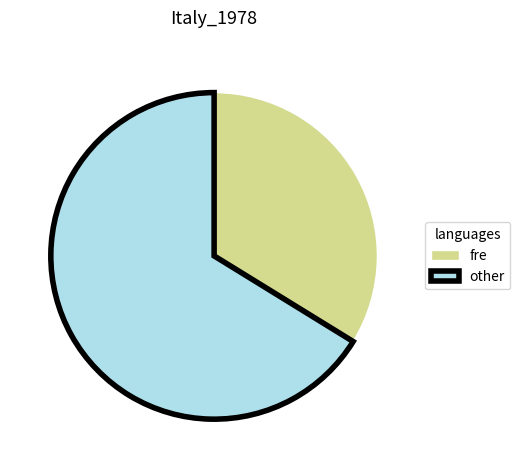

Does any single category account for the majority?

Yes